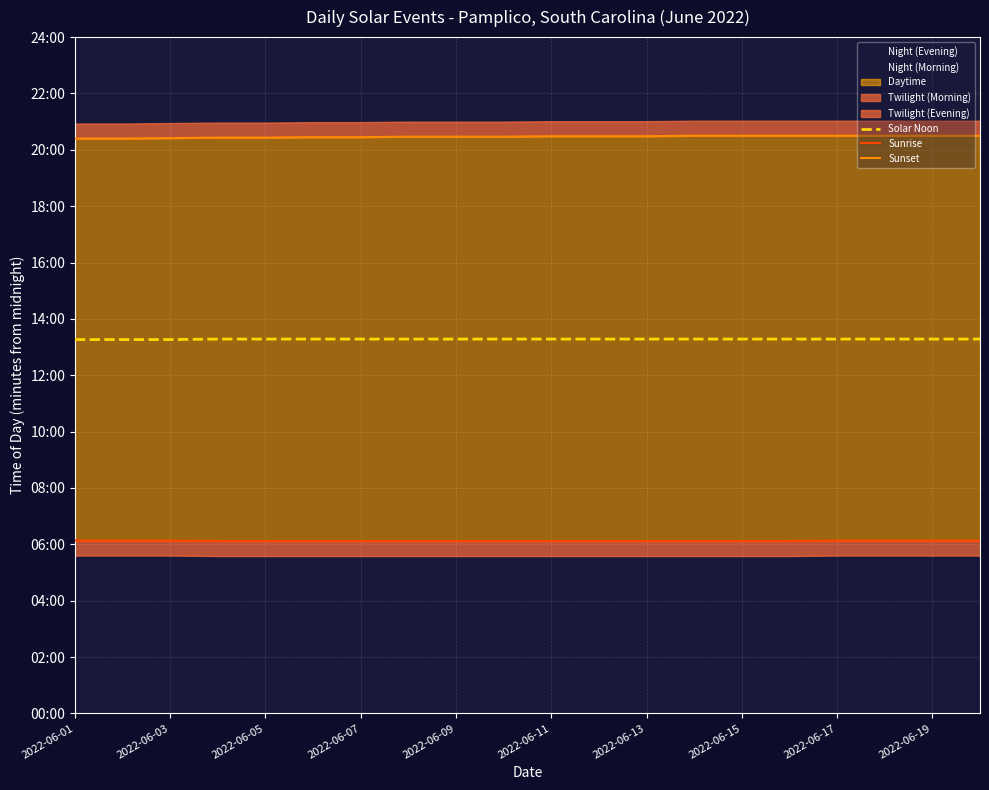

Reading left to right, extract all data points from this chart.

Solar Noon: 796	796	796	797	797	797	797	797	797	797	797	797	797	797	797	797	797	797	797	797
Sunrise: 368	368	368	367	367	367	367	367	367	367	367	367	367	367	367	367	368	368	368	368
Sunset: 1224	1224	1225	1226	1226	1227	1227	1228	1228	1228	1229	1229	1229	1230	1230	1230	1230	1230	1230	1230